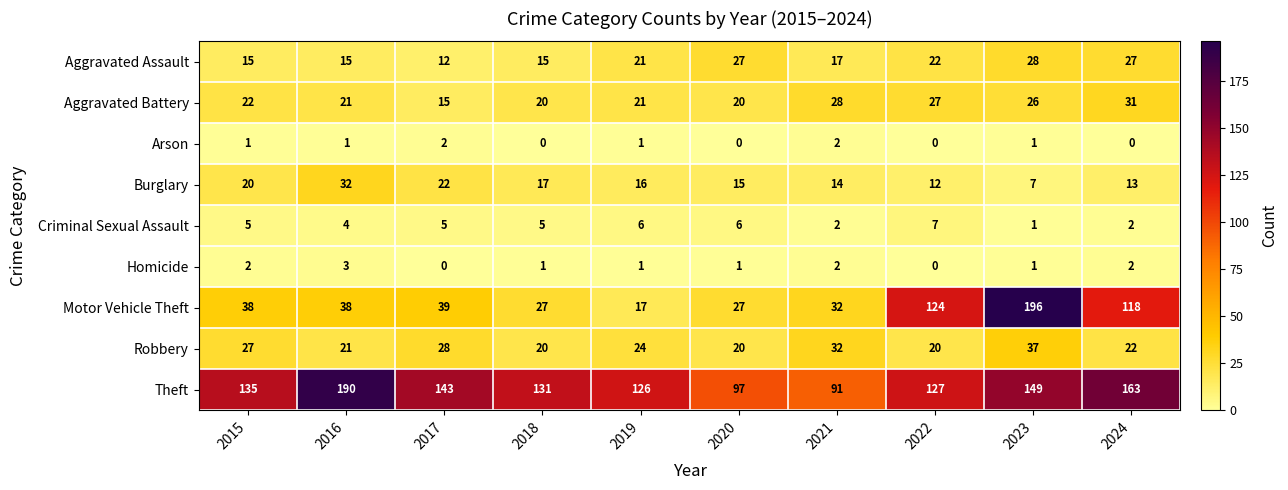

Count the number of categories in the chart.

10